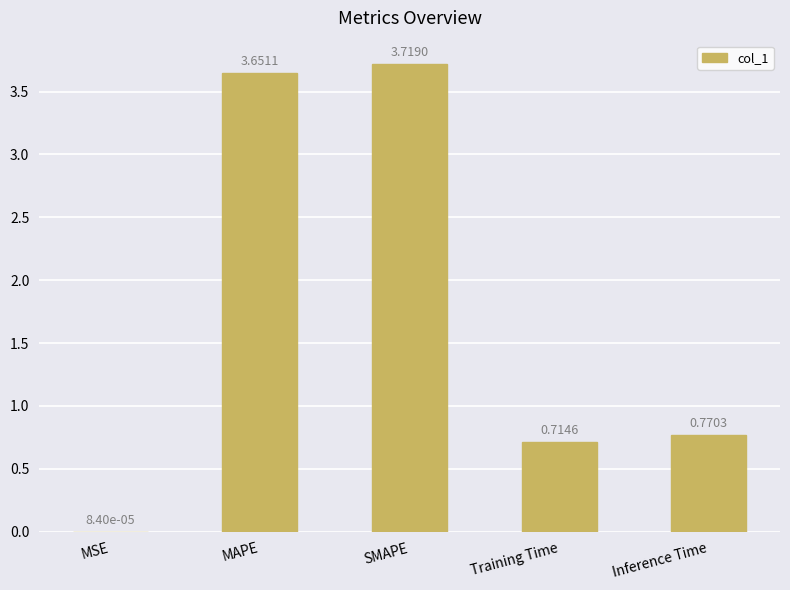

What is the sum of all values?

8.9